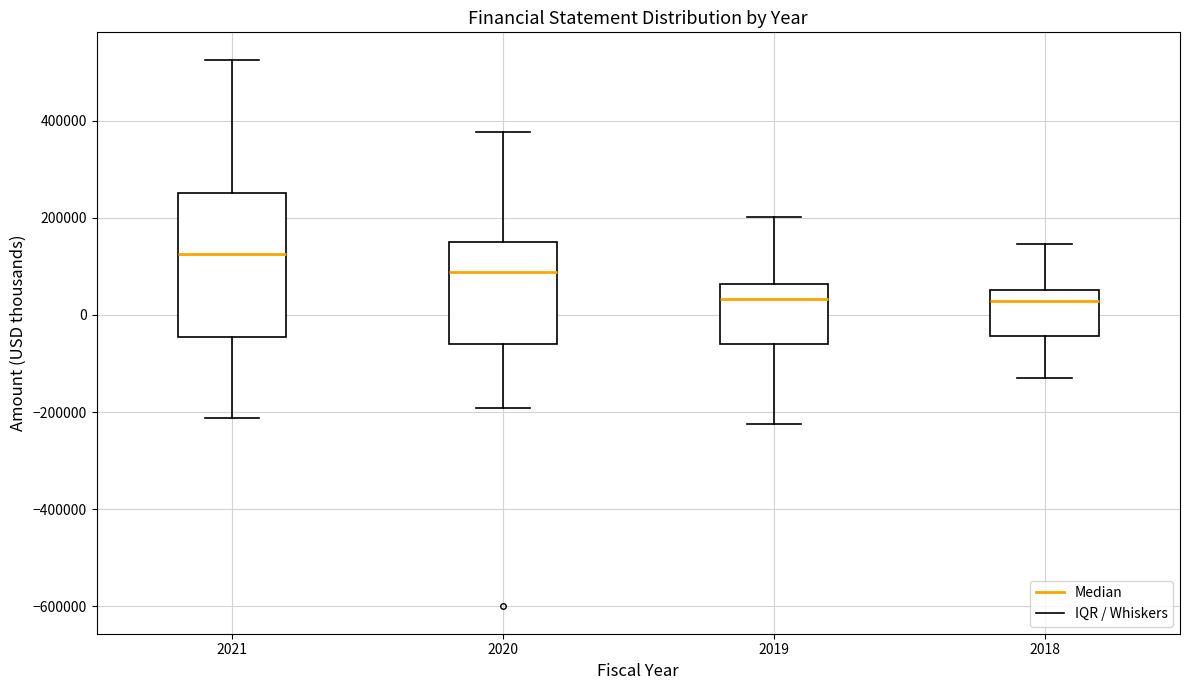

Reading left to right, read every box against the y-axis: the position of its median line, the range the box covers, and the ends of its whiskers. The values are not printed on the chart, so give them approximately, as read against the axis.

2021: median 120000, box -40000 to 260000, whiskers -220000 to 520000
2020: median 80000, box -60000 to 160000, whiskers -200000 to 380000
2019: median 40000, box -60000 to 60000, whiskers -220000 to 200000
2018: median 20000, box -40000 to 60000, whiskers -120000 to 140000